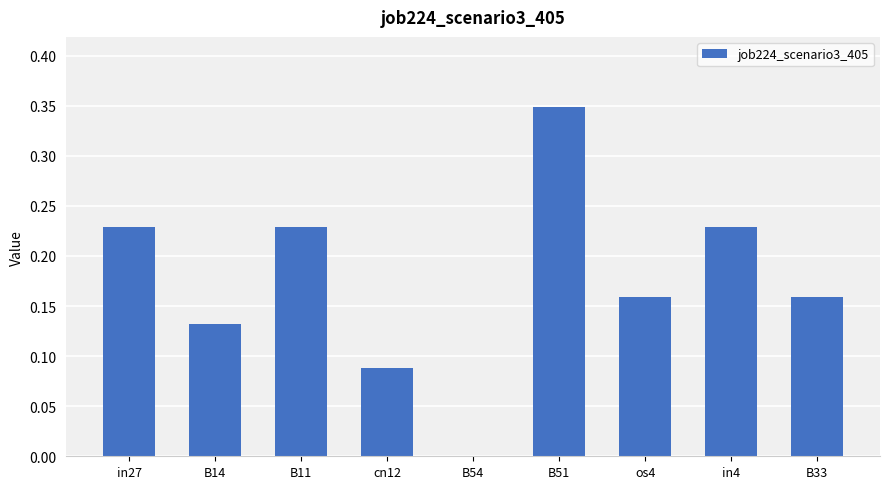

Count the values in the range 0 to 1.

9